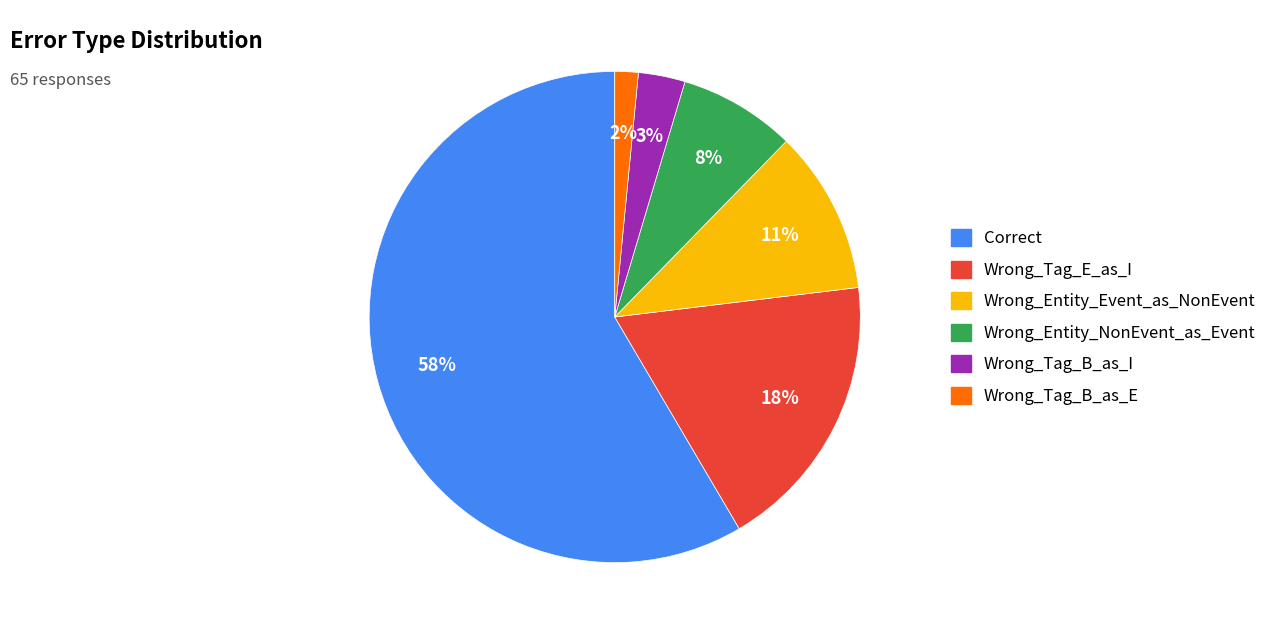

Rank the categories by value from highest to lowest.

Correct, Wrong_Tag_E_as_I, Wrong_Entity_Event_as_NonEvent, Wrong_Entity_NonEvent_as_Event, Wrong_Tag_B_as_I, Wrong_Tag_B_as_E